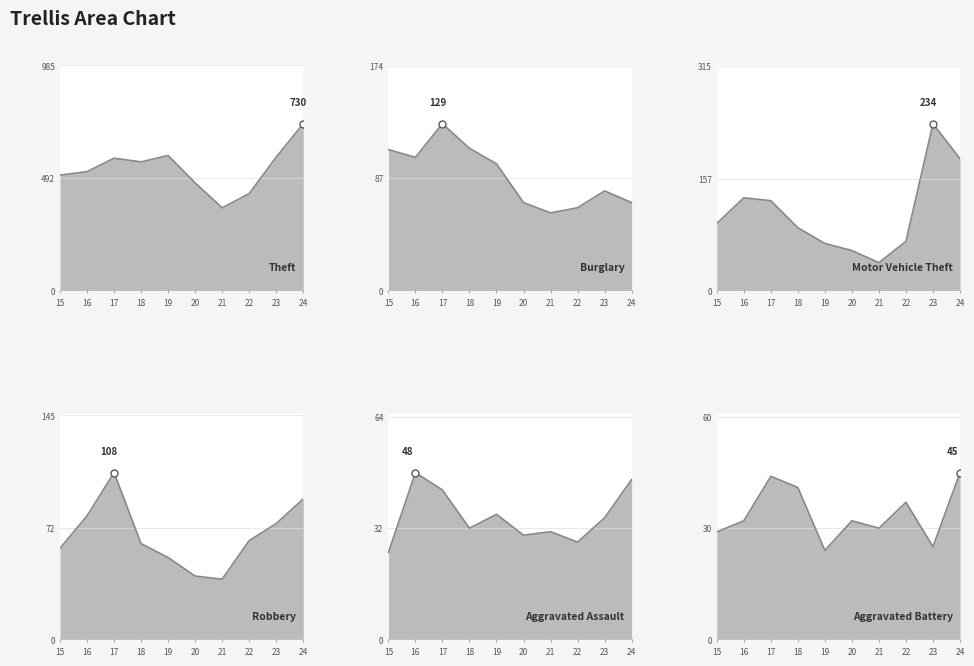

Which series has the largest range (max minus min)?

Theft